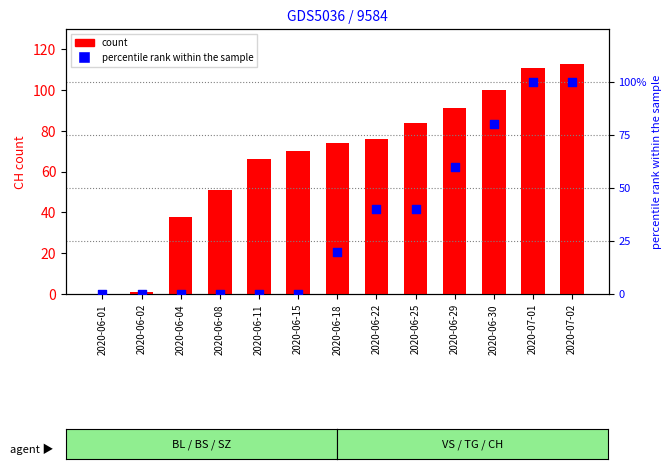

At which category is the sum across all series the highest?

2020-07-02